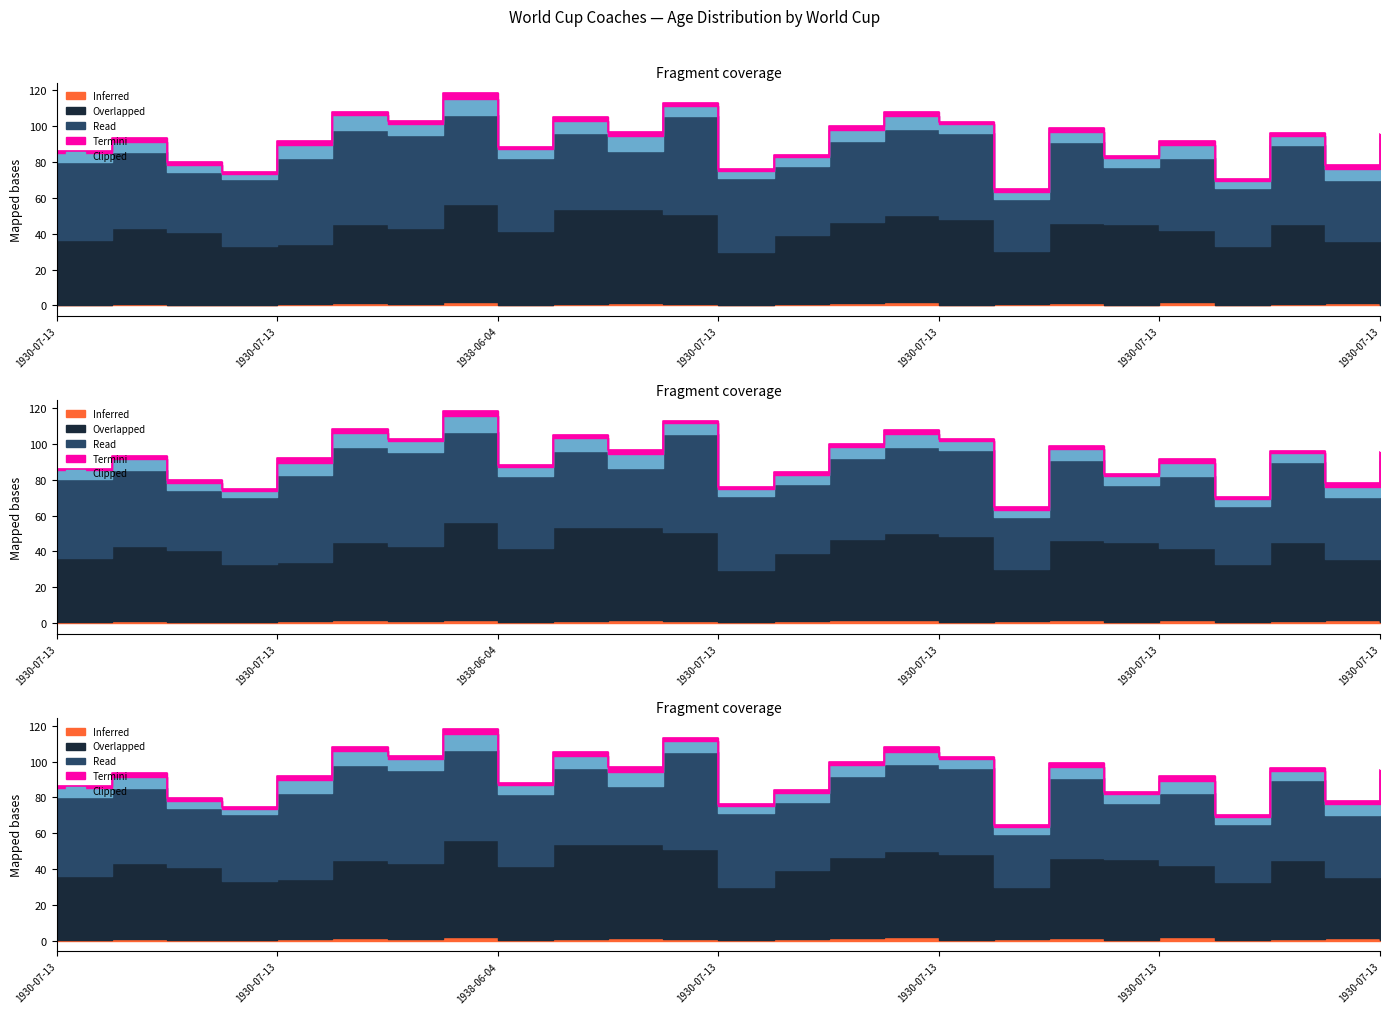

What is the difference between the maximum and minimum values in the Read series?

25.3